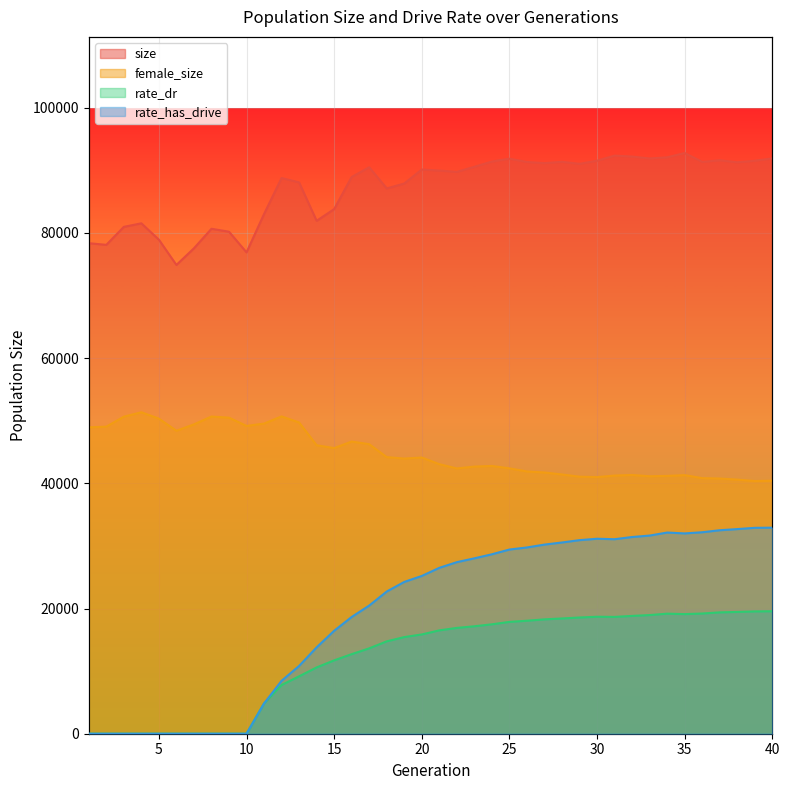

True or false: female_size has a value of 13184.7 at 15.

False